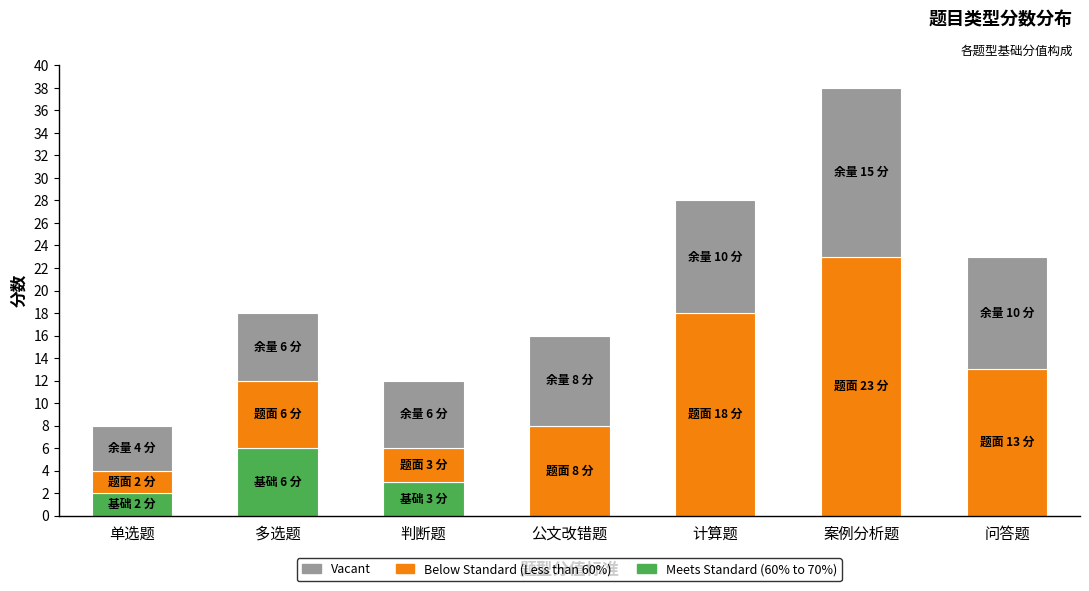

The Meets Standard (60% to 70%) series shows 0 at 案例分析题. True or false?

True